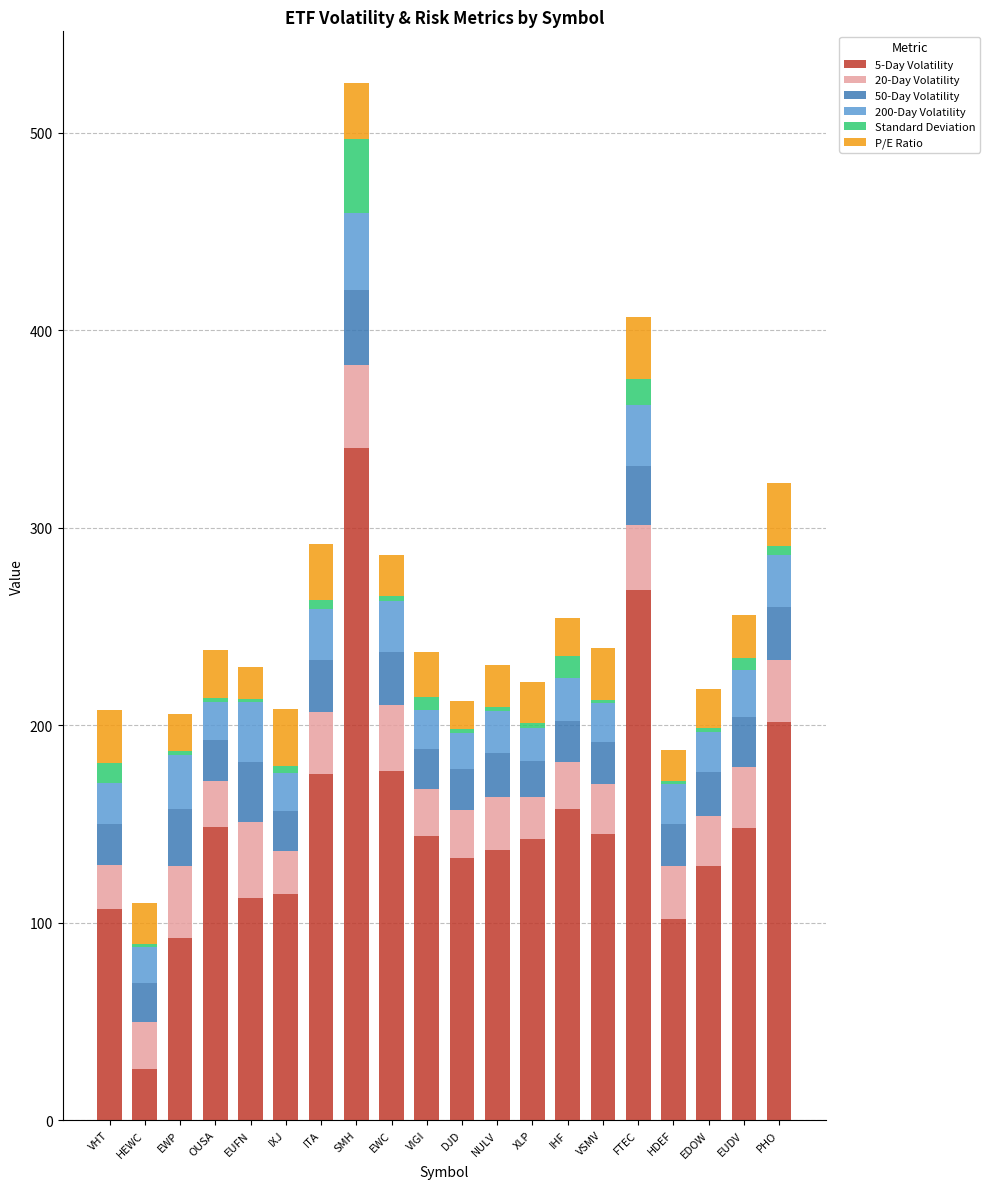

What is the sum of all 5-Day Volatility values?

2999.9